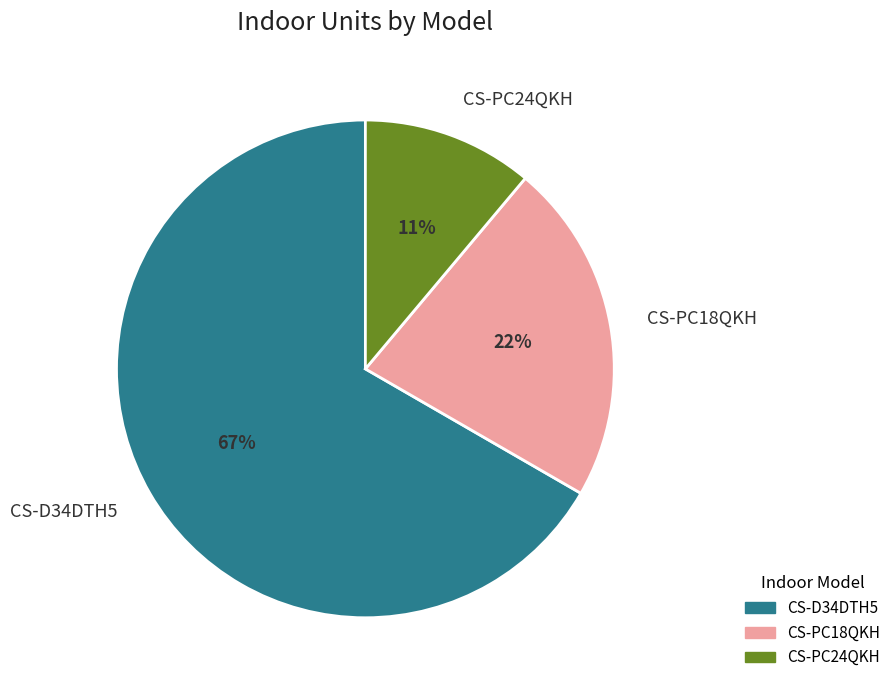

Between CS-D34DTH5 and CS-PC18QKH, which is larger?

CS-D34DTH5